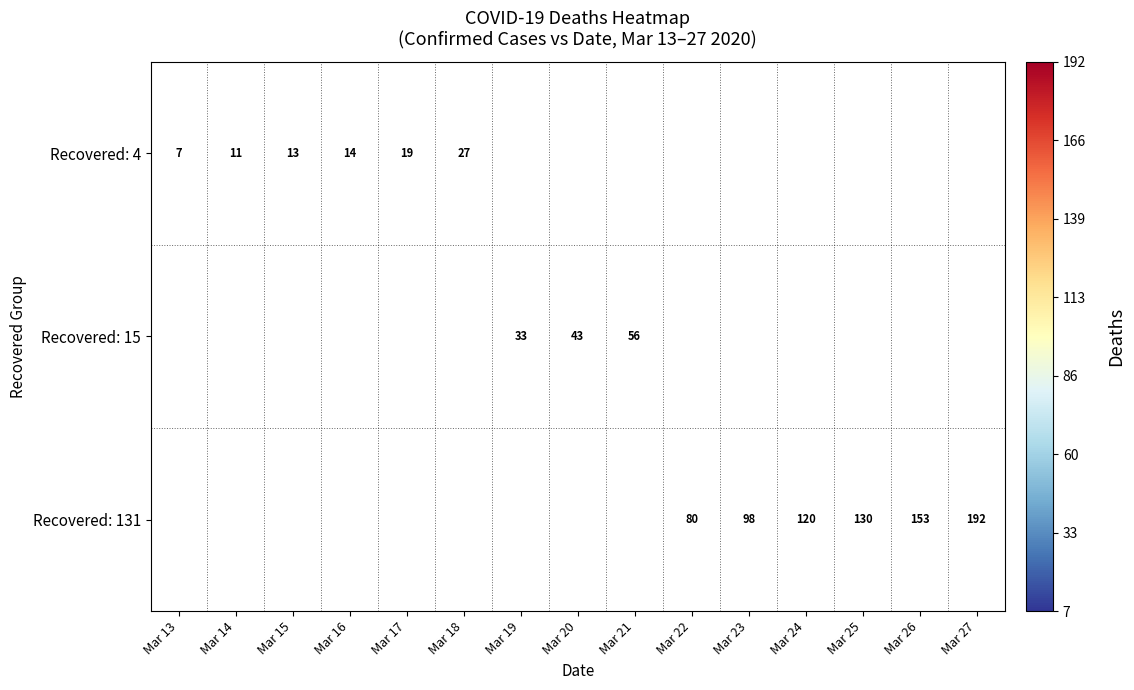

Is the value of Recovered: 131 at Mar 27 greater than the value of Recovered: 4 at Mar 14?

Yes